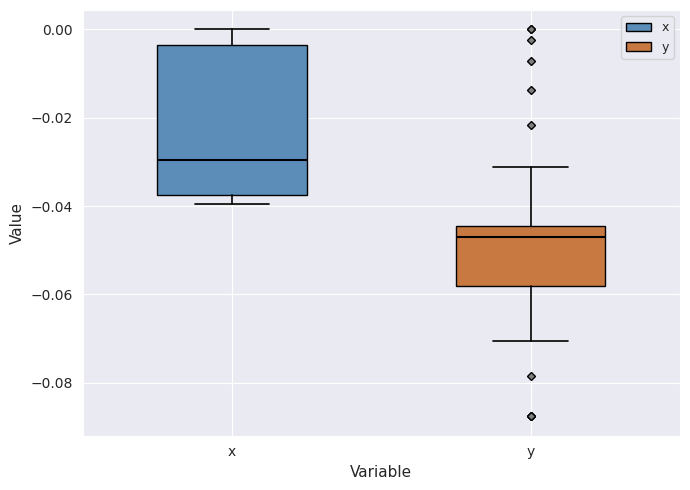

Reading left to right, read every box against the y-axis: the position of its median line, the range the box covers, and the ends of its whiskers. The values are not printed on the chart, so give them approximately, as read against the axis.

x: median -0.030, box -0.038 to -0.004, whiskers -0.040 to 0.000
y: median -0.048, box -0.058 to -0.044, whiskers -0.070 to -0.032